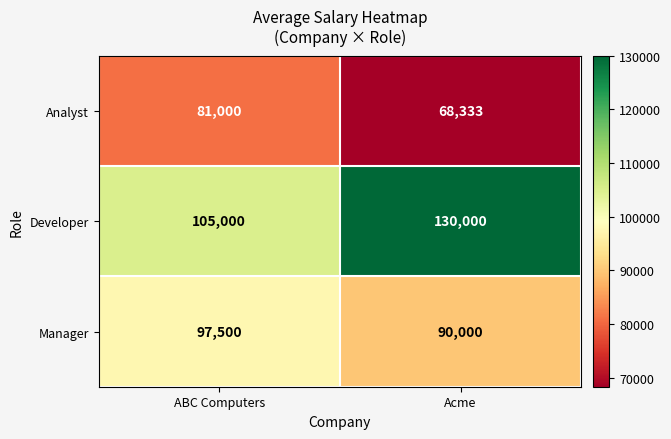

How many series are shown in this chart?

3